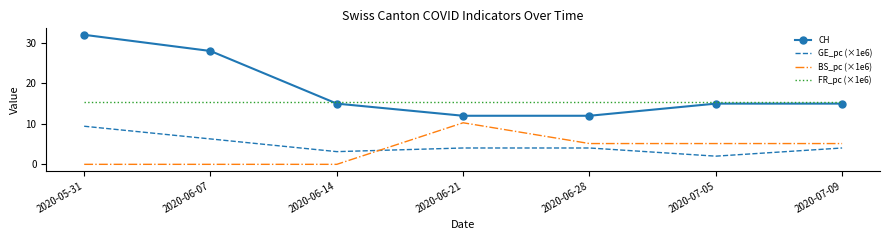

What position from the right is 2020-06-21?

4